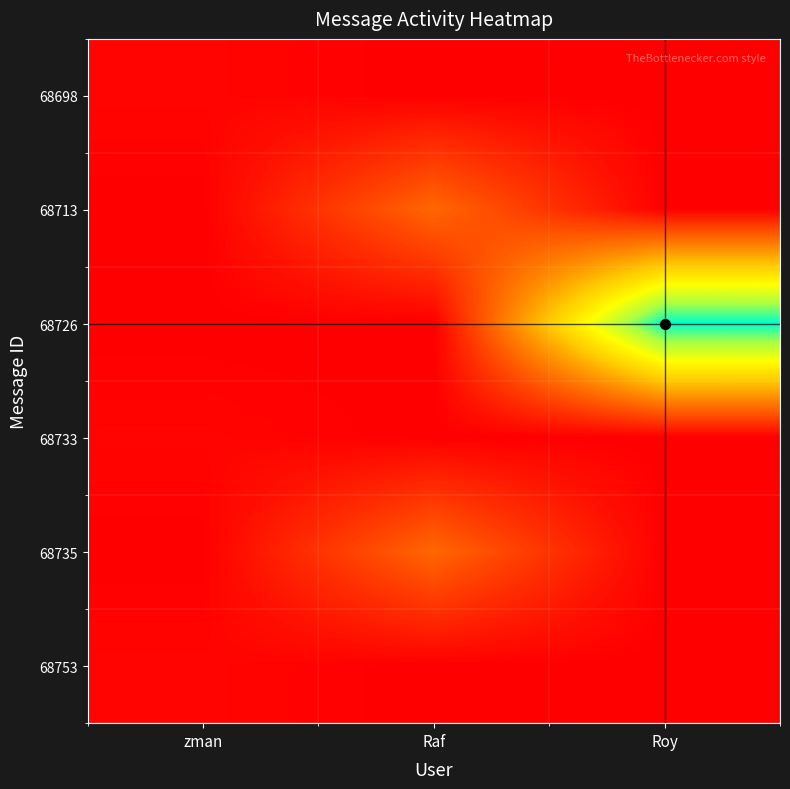

At how many categories does at least one series exceed 1955?

2